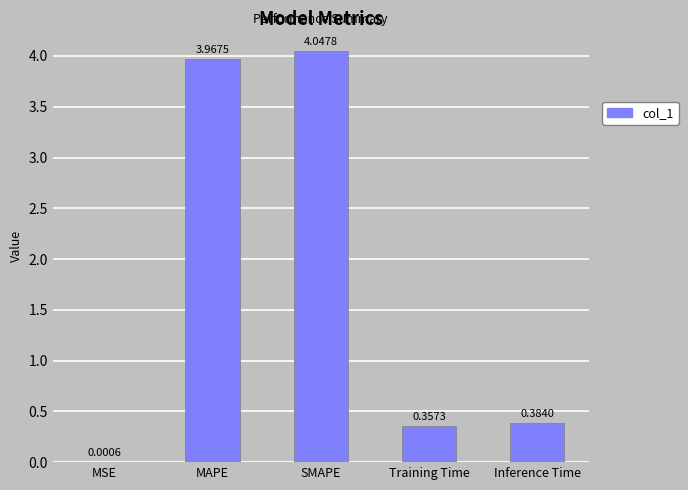

What is the sum of all values?

8.8